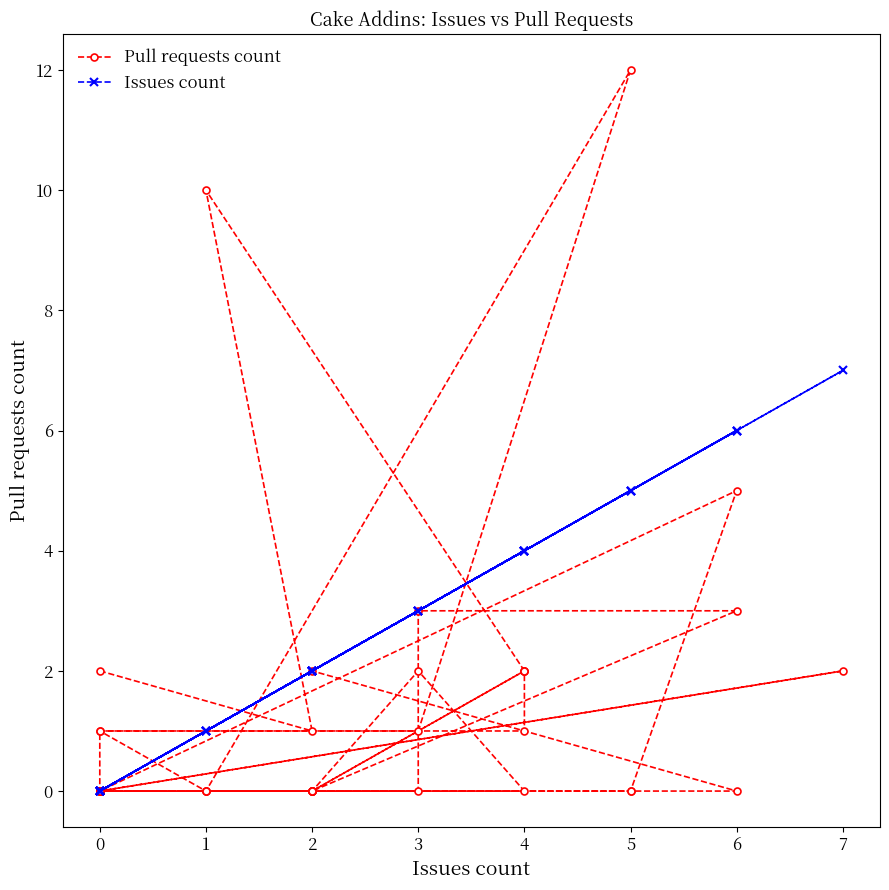

The value of Pull requests count at 0 is 1. True or false?

True